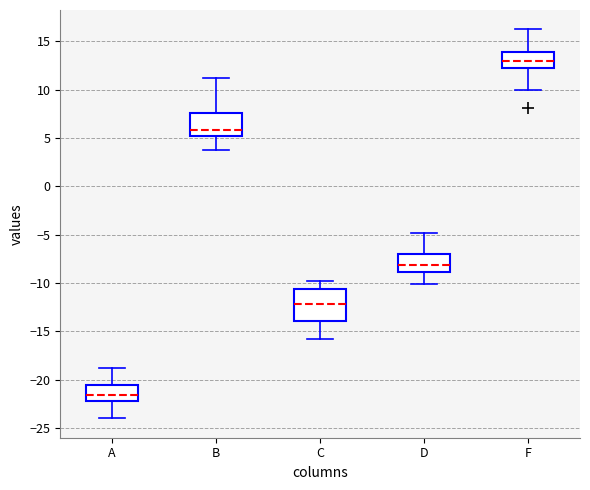

Where does the median line of the box for F sit on the y-axis? The values are not printed on the chart, so give them approximately, as read against the axis.

13.0